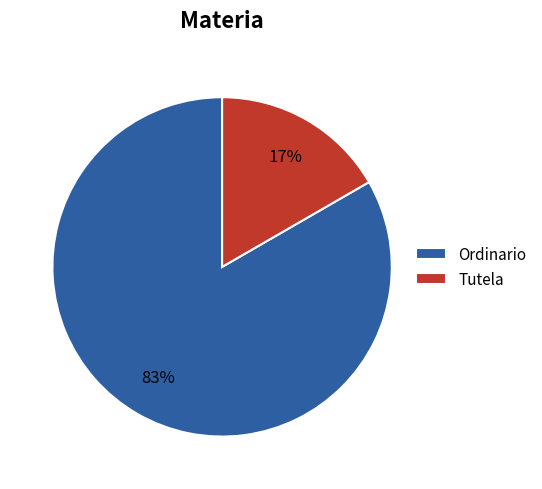

Which category accounts for the majority?

Ordinario